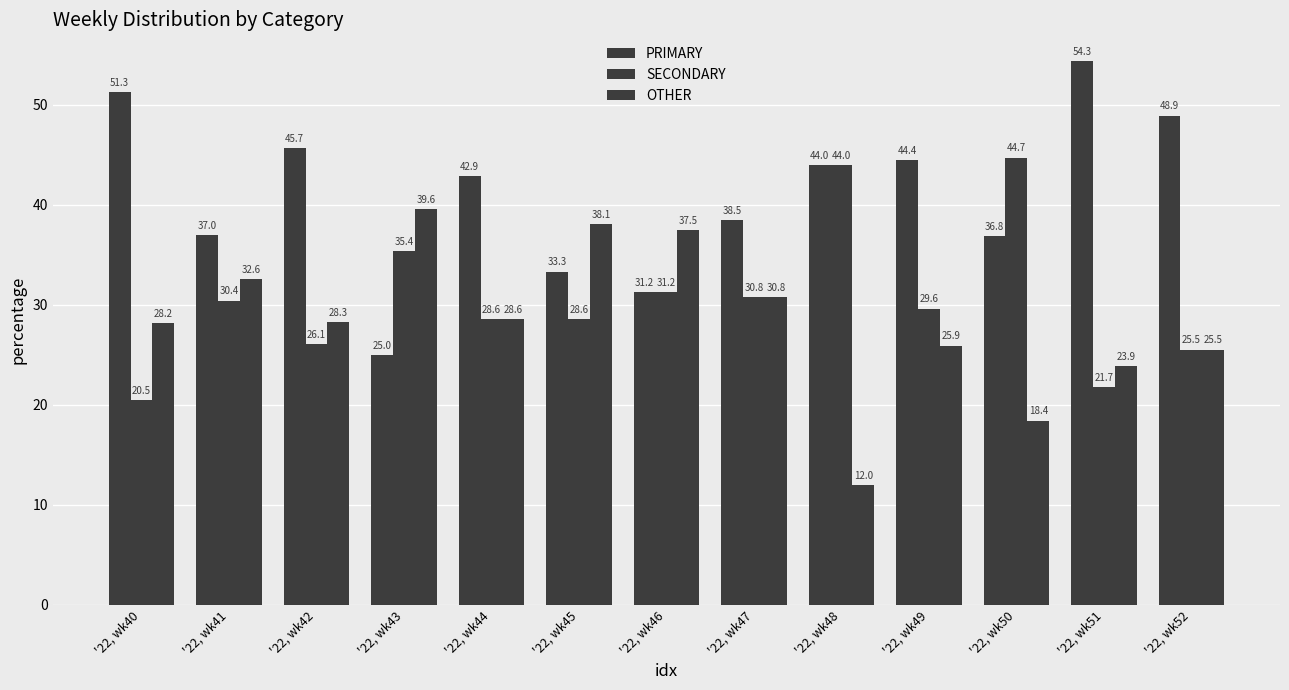

How many values in the OTHER series are below 28?

5